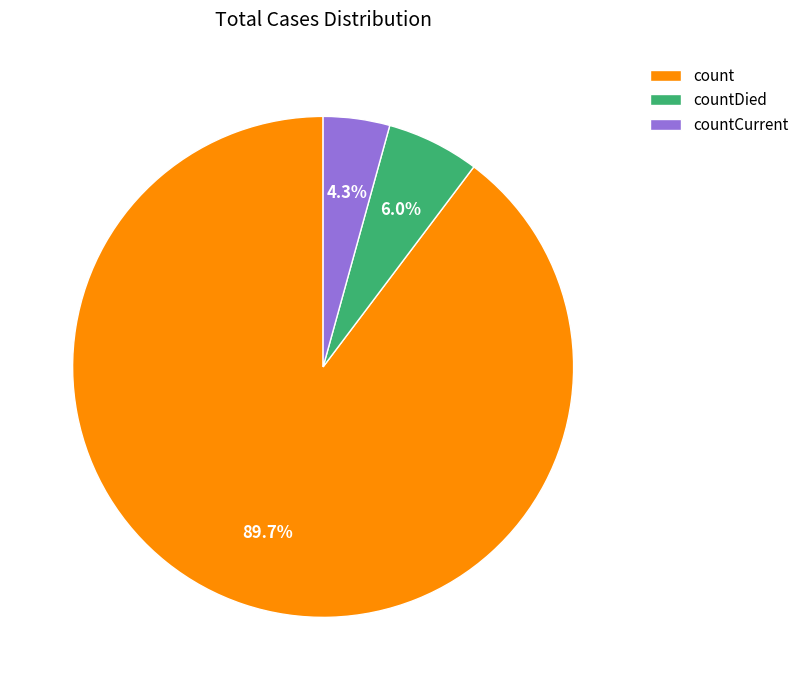

What percentage is the countDied slice, to the nearest percent?

6%